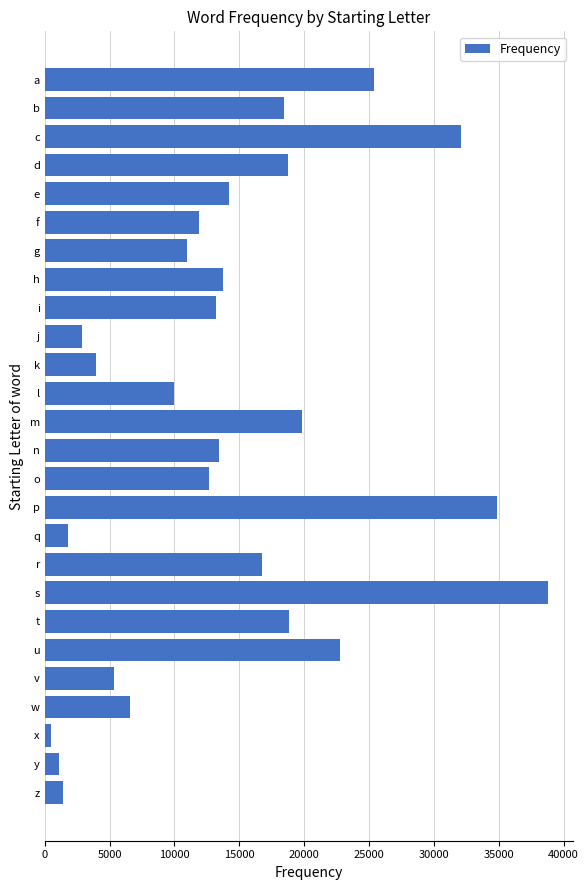

The chart shows a value of 16281 at l. True or false?

False